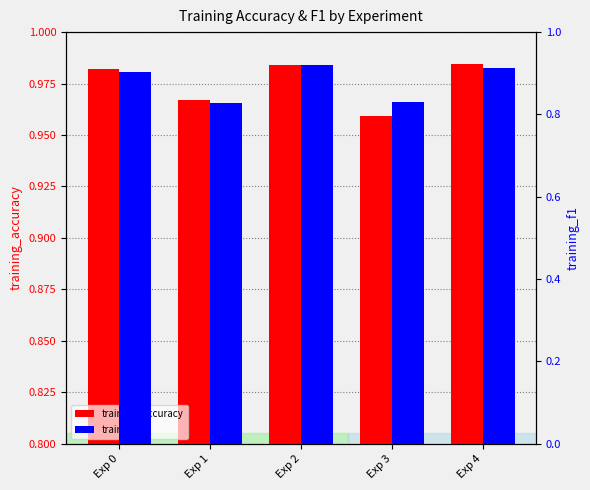

The value of training_f1 at Exp 2 is 0.9. True or false?

True